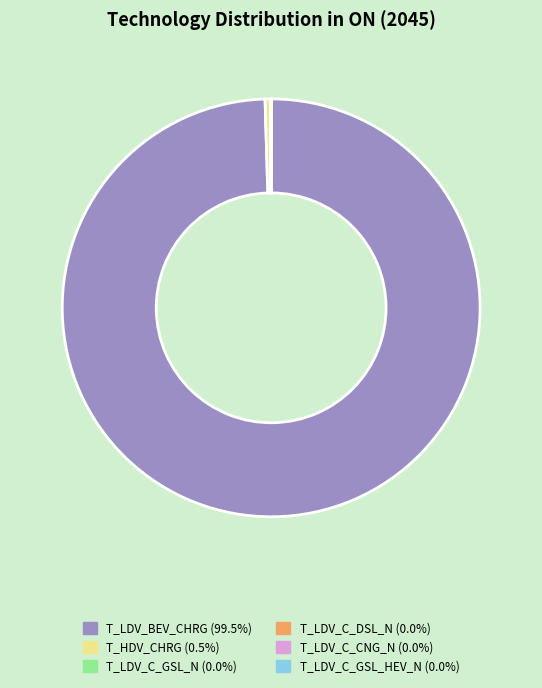

Which slice is the largest?

T_LDV_BEV_CHRG